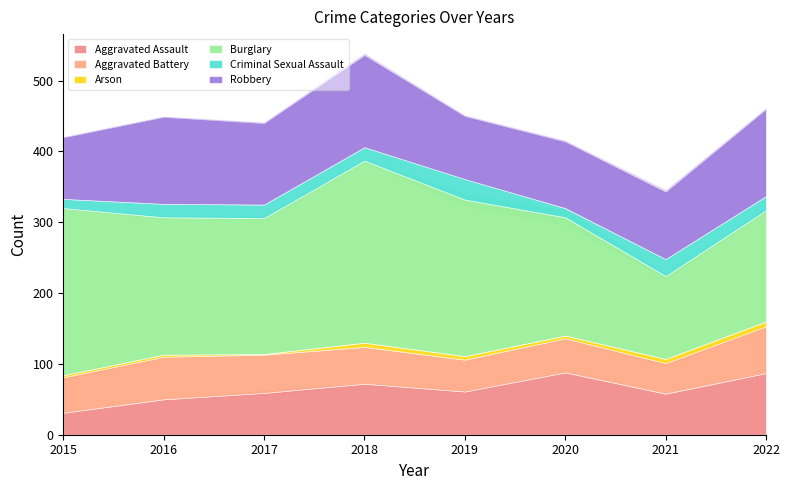

Is the value of Arson at 2022 greater than the value of Robbery at 2019?

No